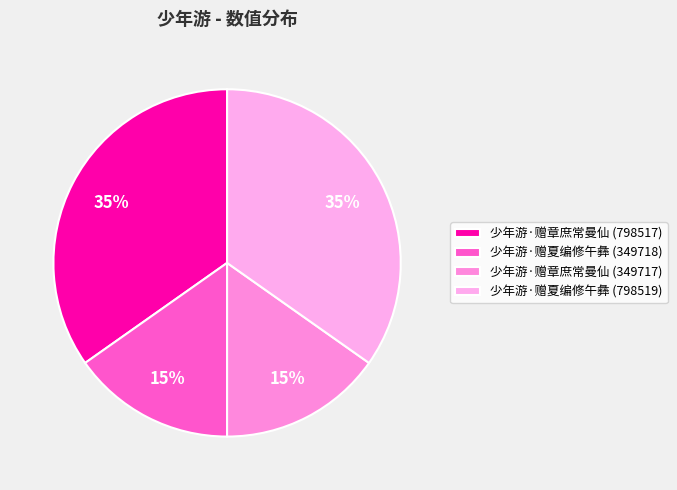

True or false: 少年游·赠夏编修午彝 (798519) accounts for 35% of the total.

True